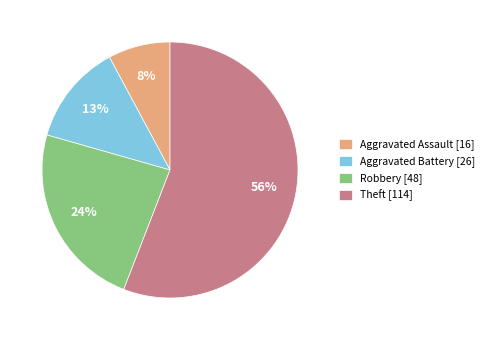

To the nearest percent, what portion does Aggravated Assault [16] represent?

8%